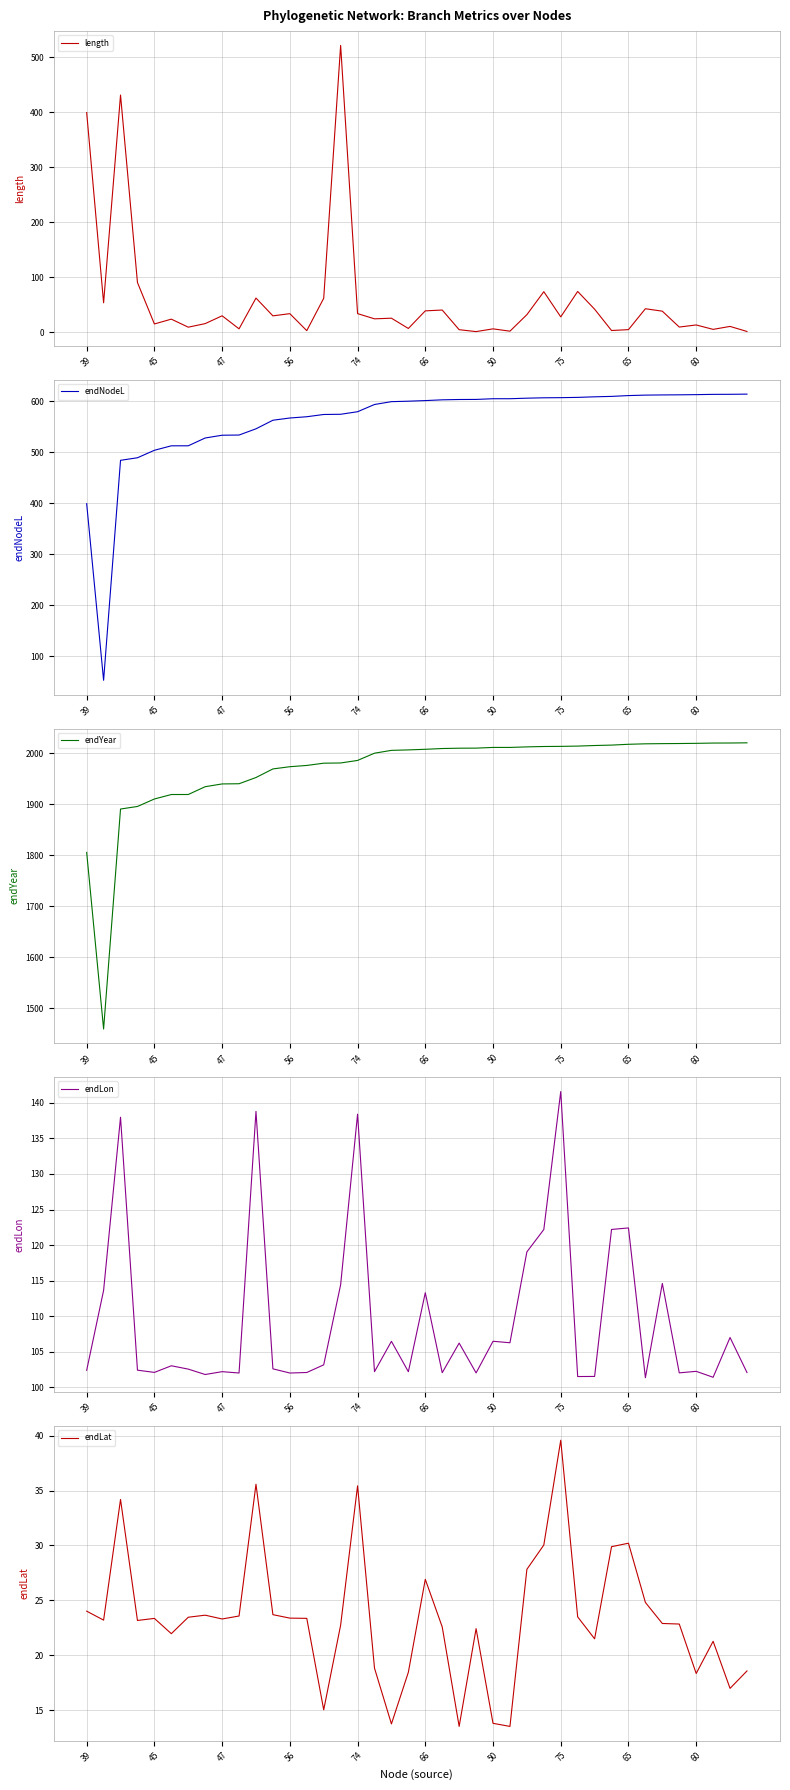

True or false: length and endYear intersect in this chart.

False